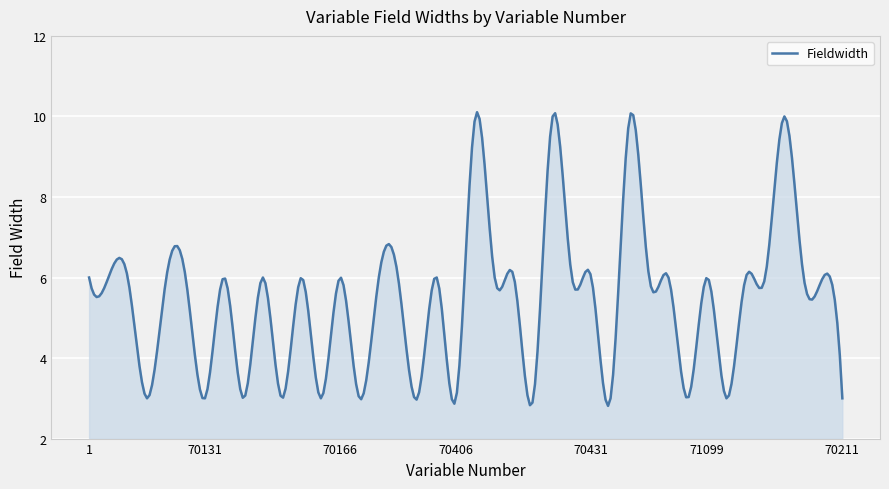

What is the difference between the maximum and minimum values?

7.3